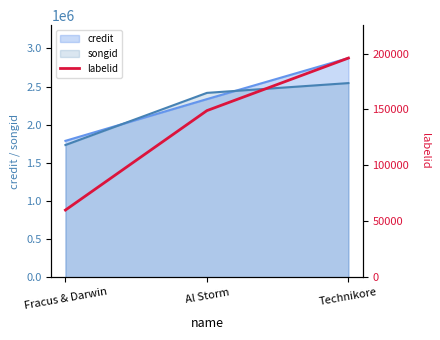

The value of songid at Fracus & Darwin is 534895. True or false?

False